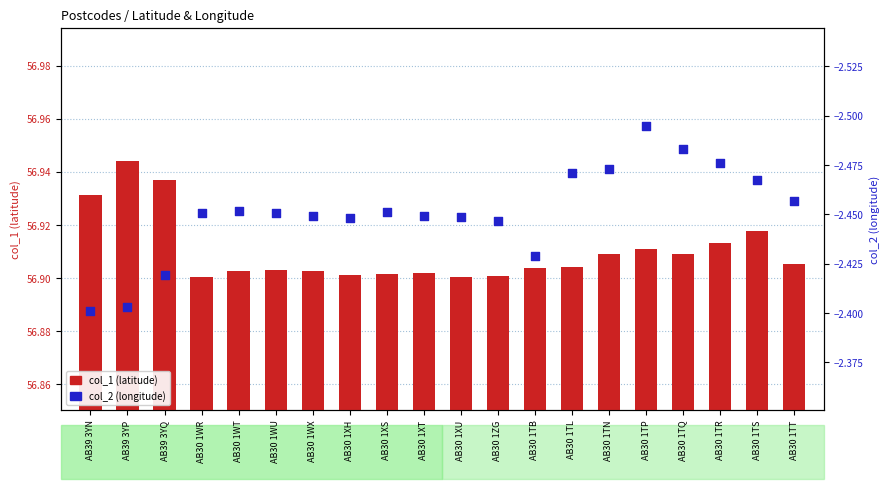

What are all the series names shown in the legend?

col_1 (latitude), col_2 (longitude)